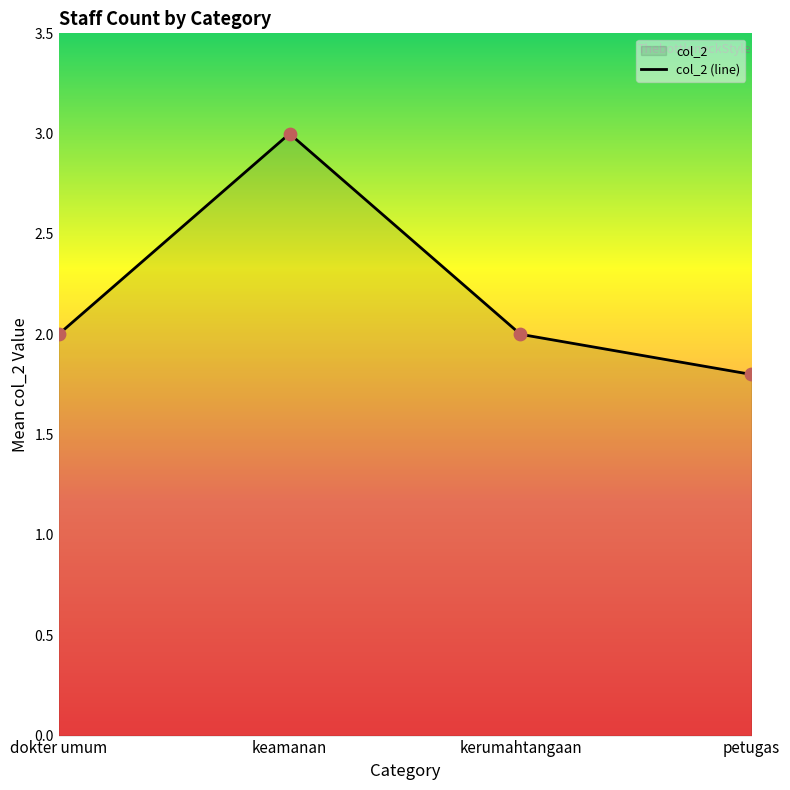

What is the change in value from dokter umum to petugas?

-0.2